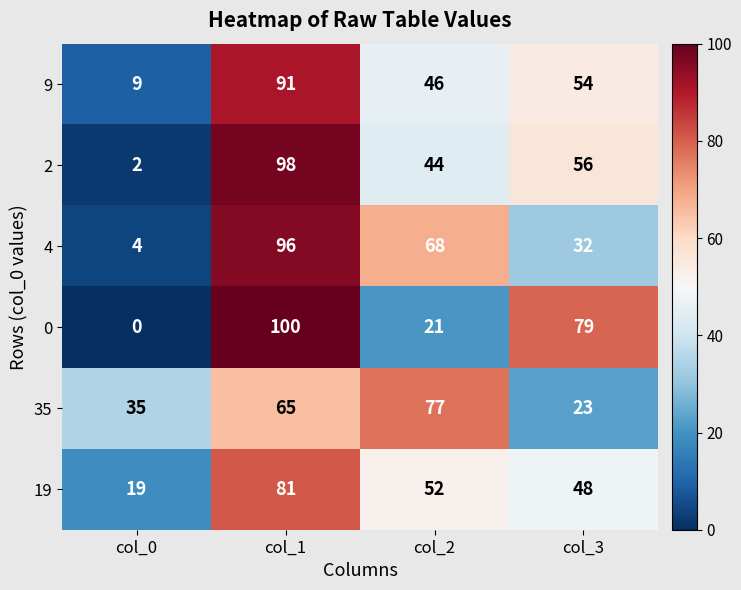

What is the difference between the highest and lowest values at col_0?

35